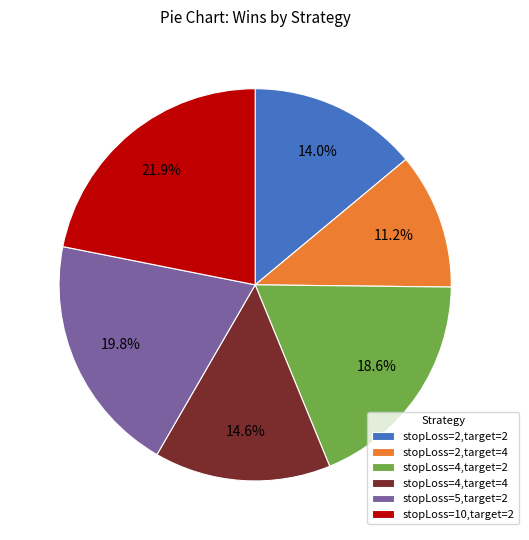

Combined, do stopLoss=4,target=2 and stopLoss=2,target=2 account for over 50%?

No